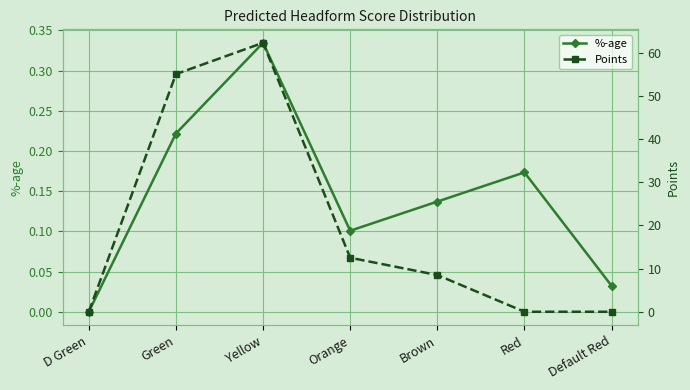

Where is Points nearest to the value 31?

Orange